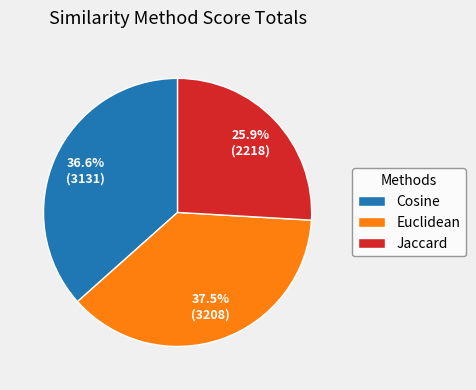

Is there a majority slice in this chart?

No